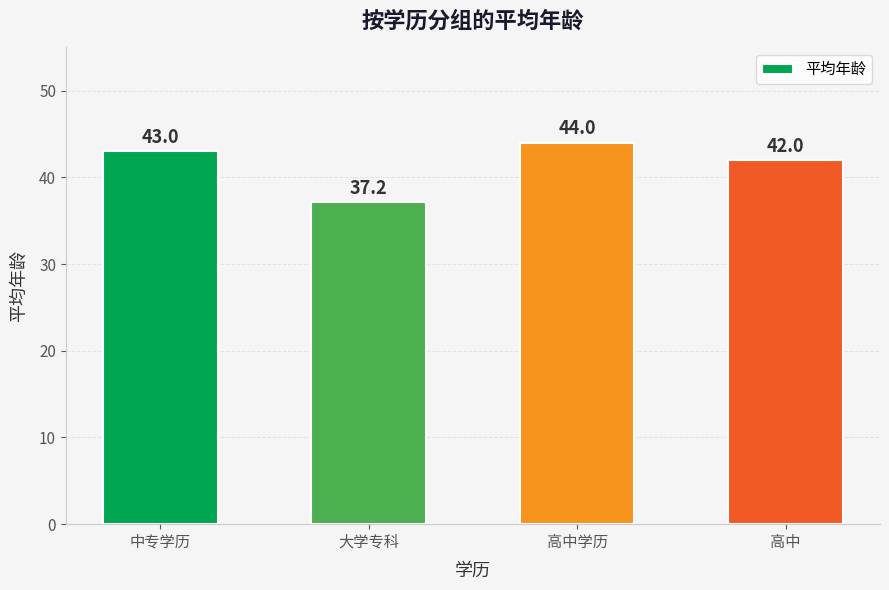

What is the smallest value displayed?

37.2